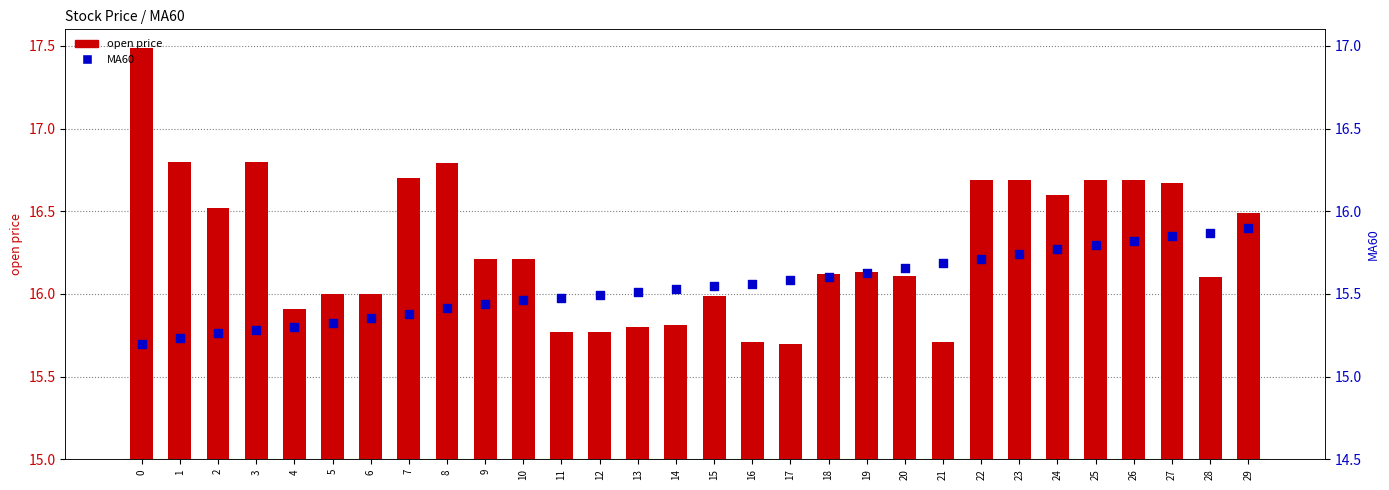

Which series has the largest Y range (max minus min)?

open price